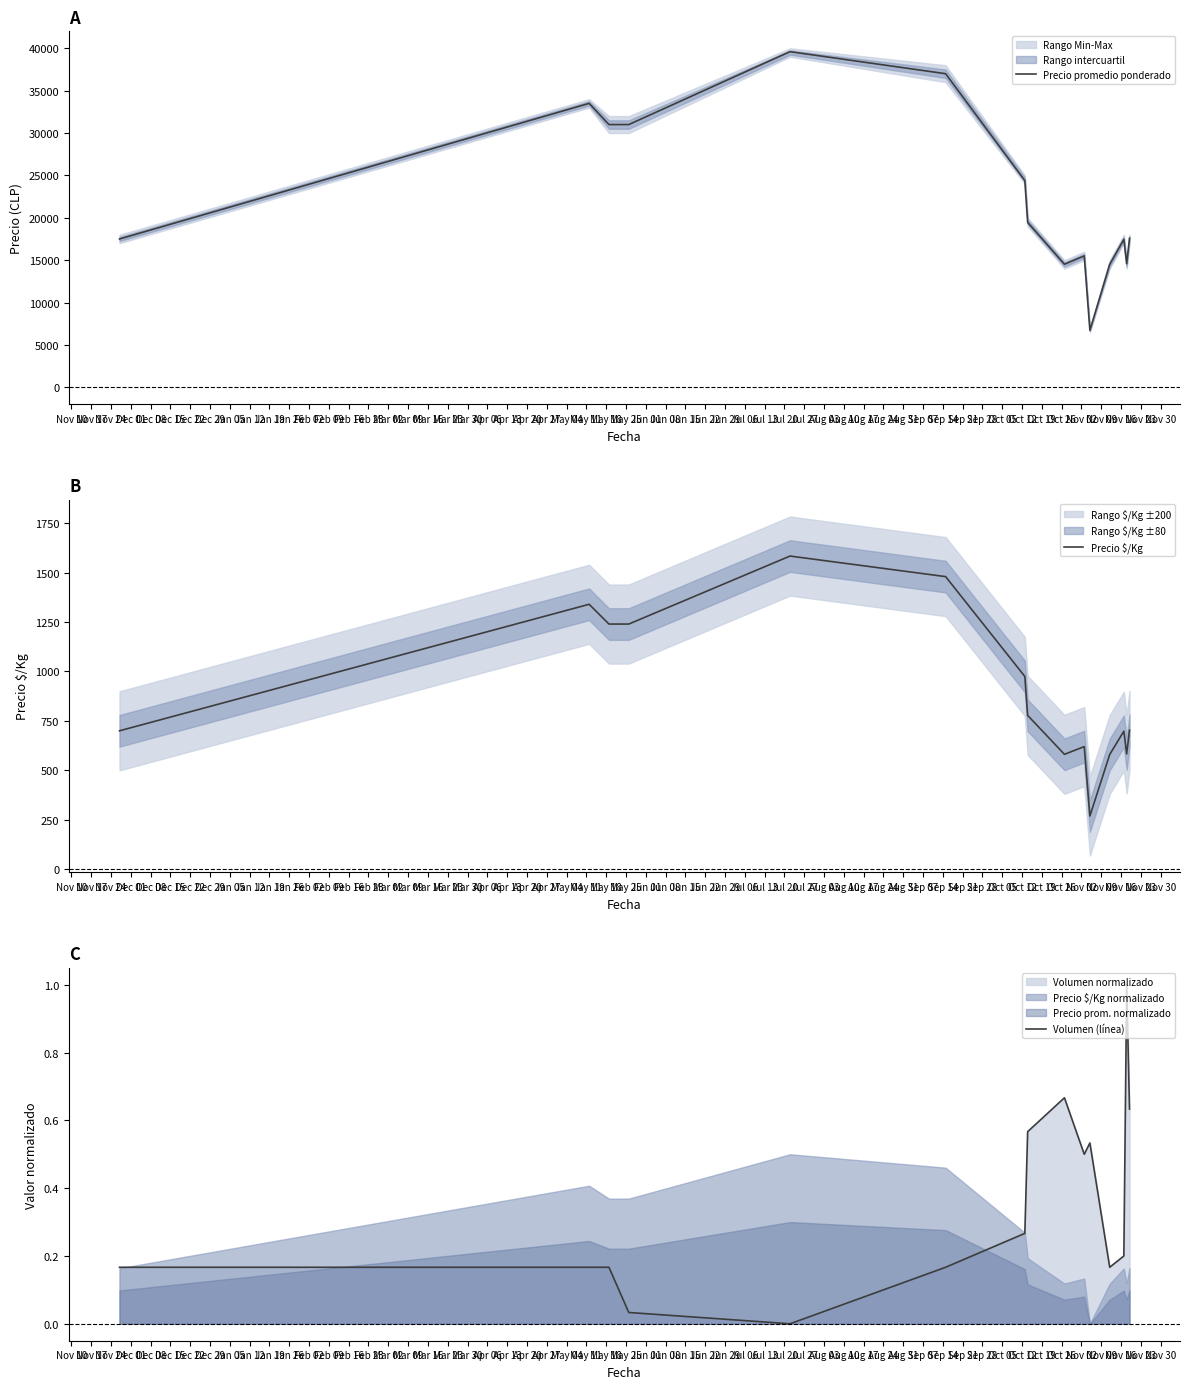

True or false: Precio $/Kg and Precio promedio ponderado intersect in this chart.

False